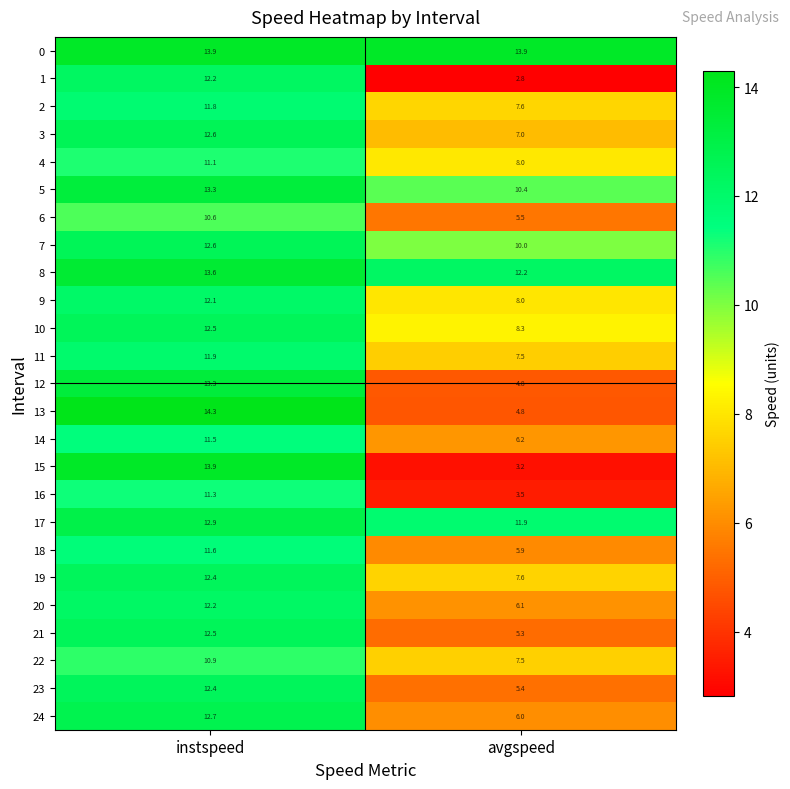

What is the total value across all series at instspeed?

310.1